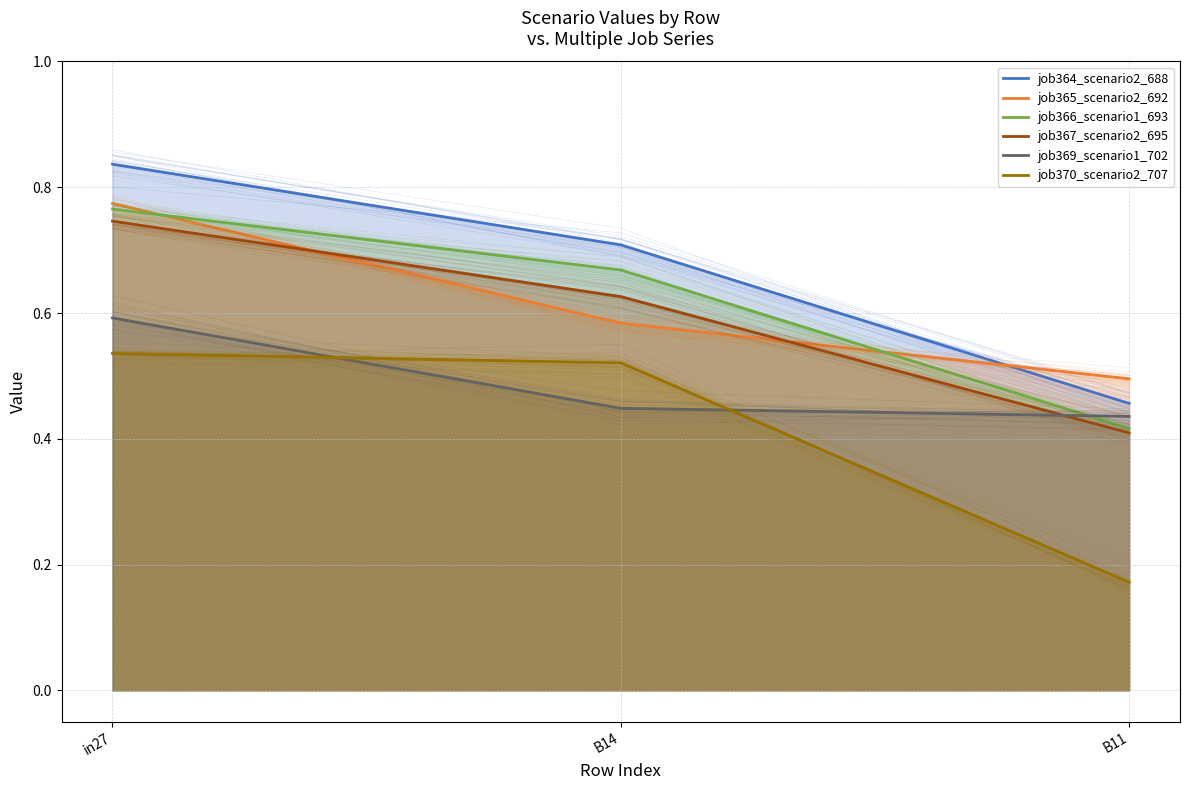

At how many categories does at least one series exceed 0?

3